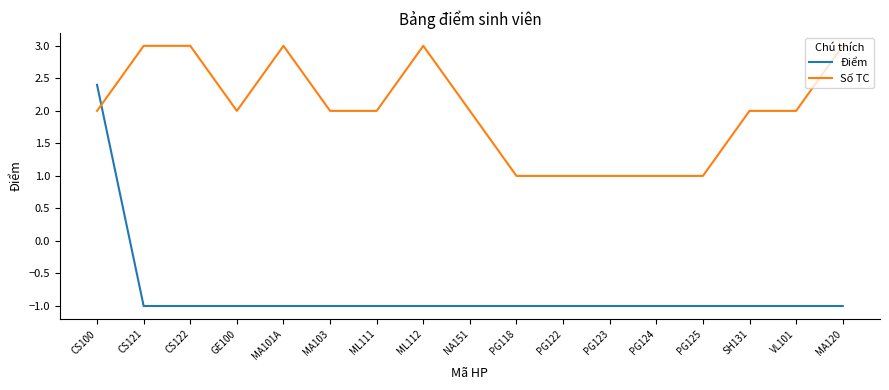

How many intersections are there between Điểm and Số TC?

1